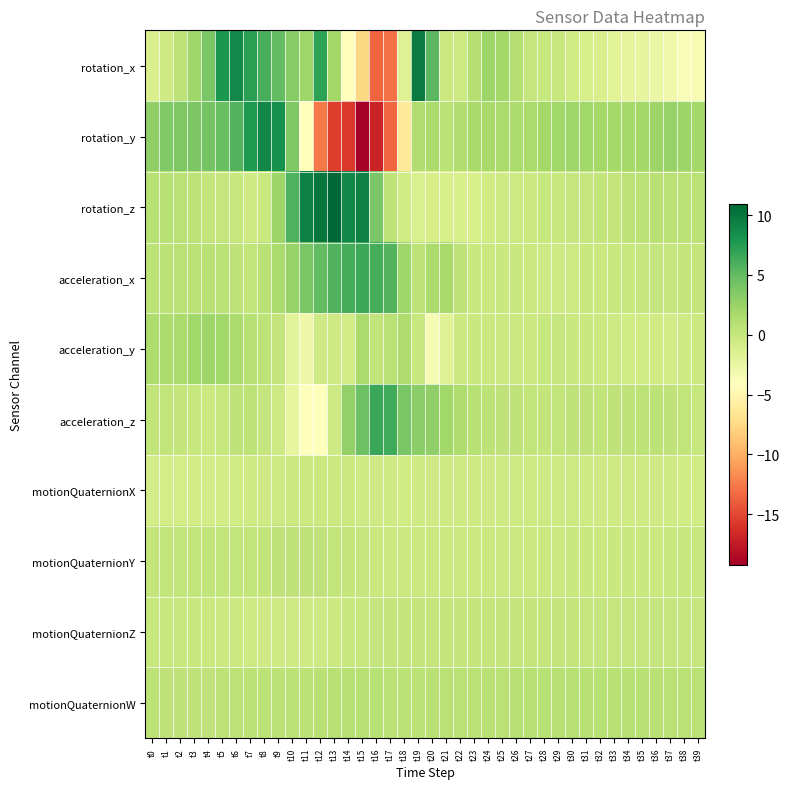

Which category has the highest value across all series?

t13